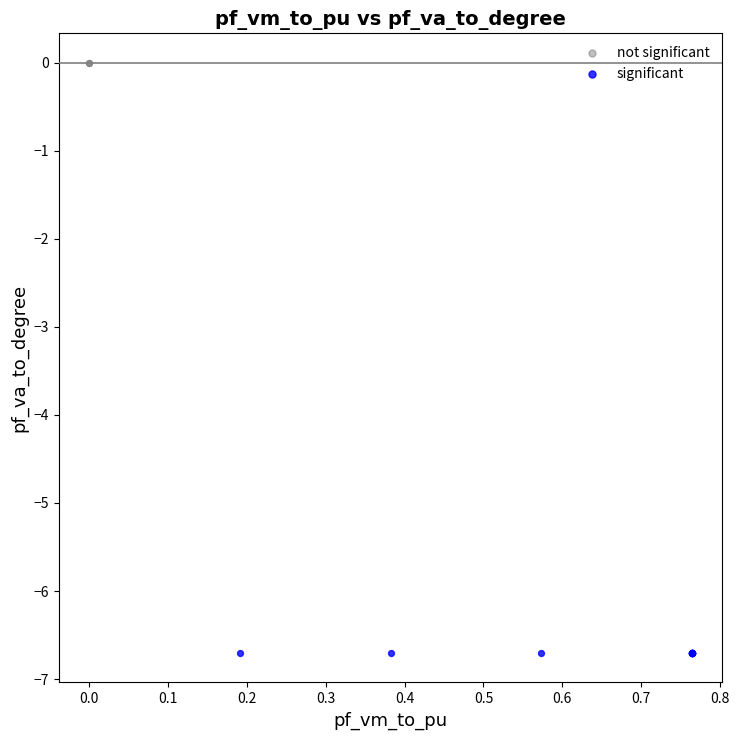

Which series reaches the maximum Y coordinate?

not significant